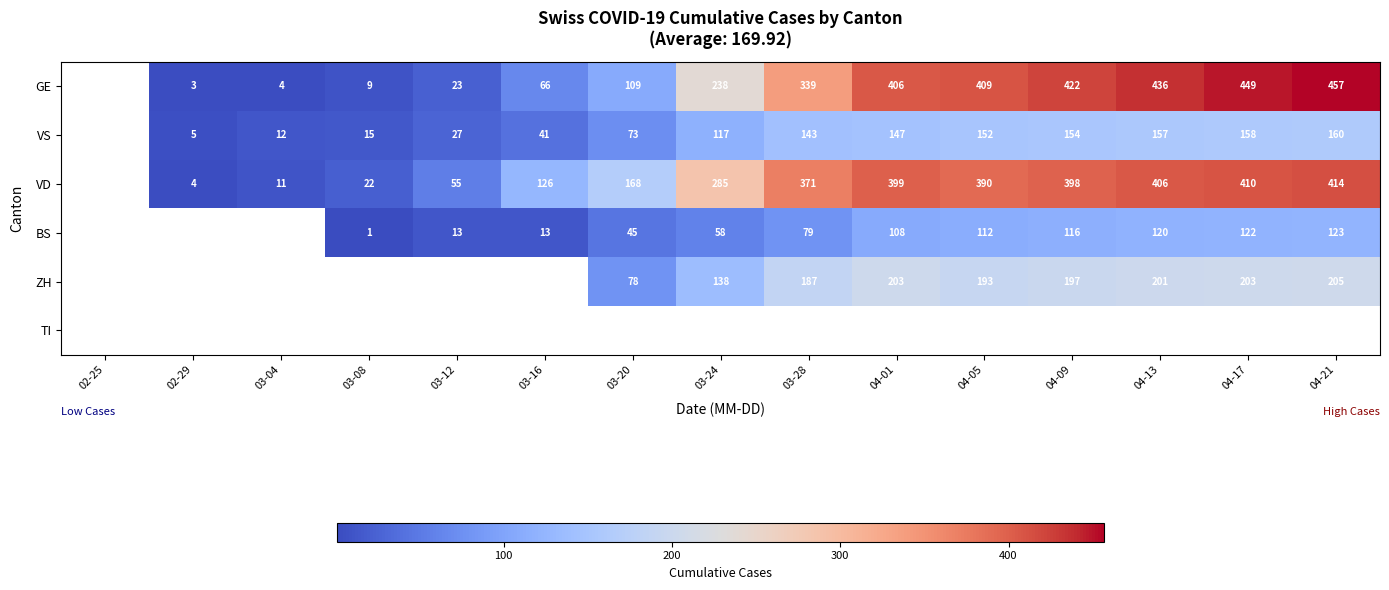

The VS series shows 15 at 03-20. True or false?

False